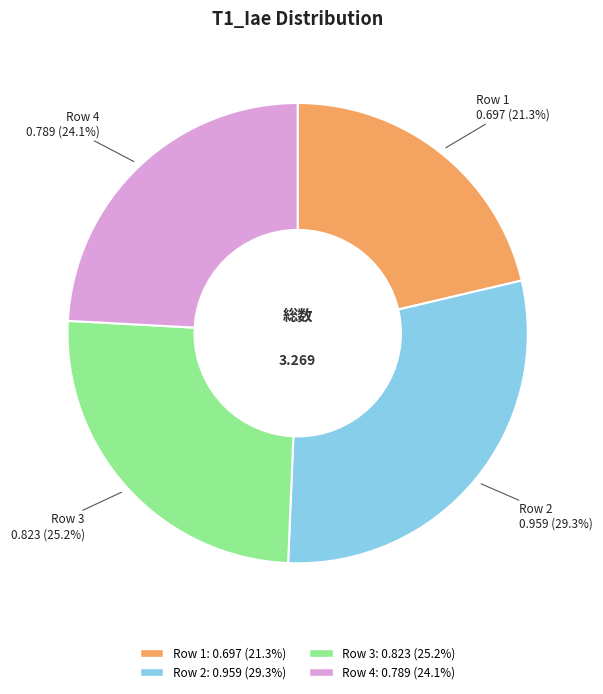

Count the number of slices in the pie.

4